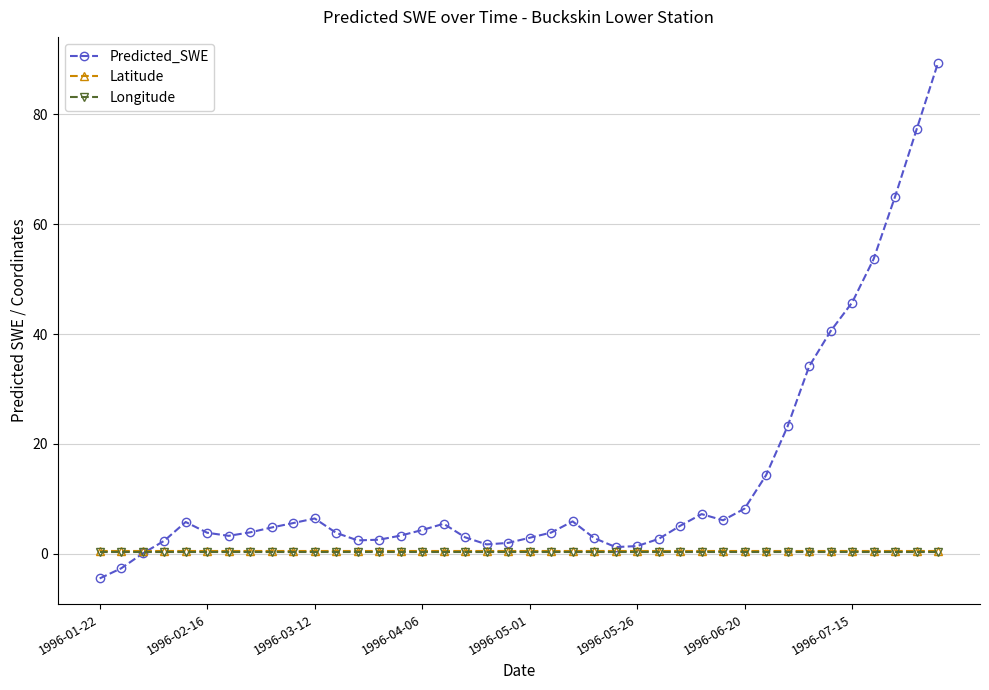

Is this an area chart (filled region under the line)?

No